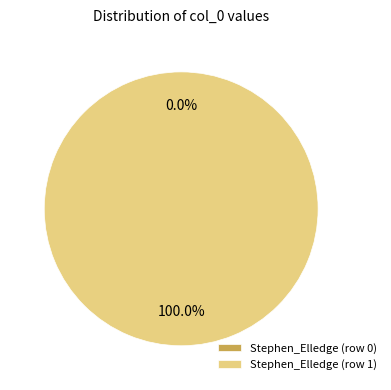

How many segments does this pie chart have?

2